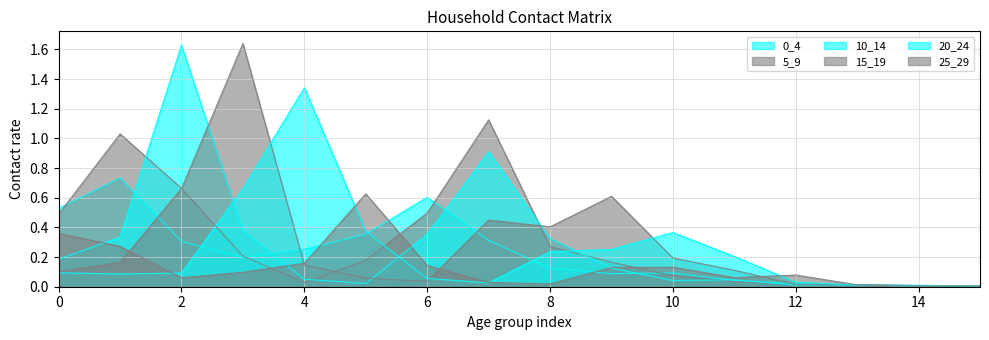

What is the maximum value for 5_9?

1.1